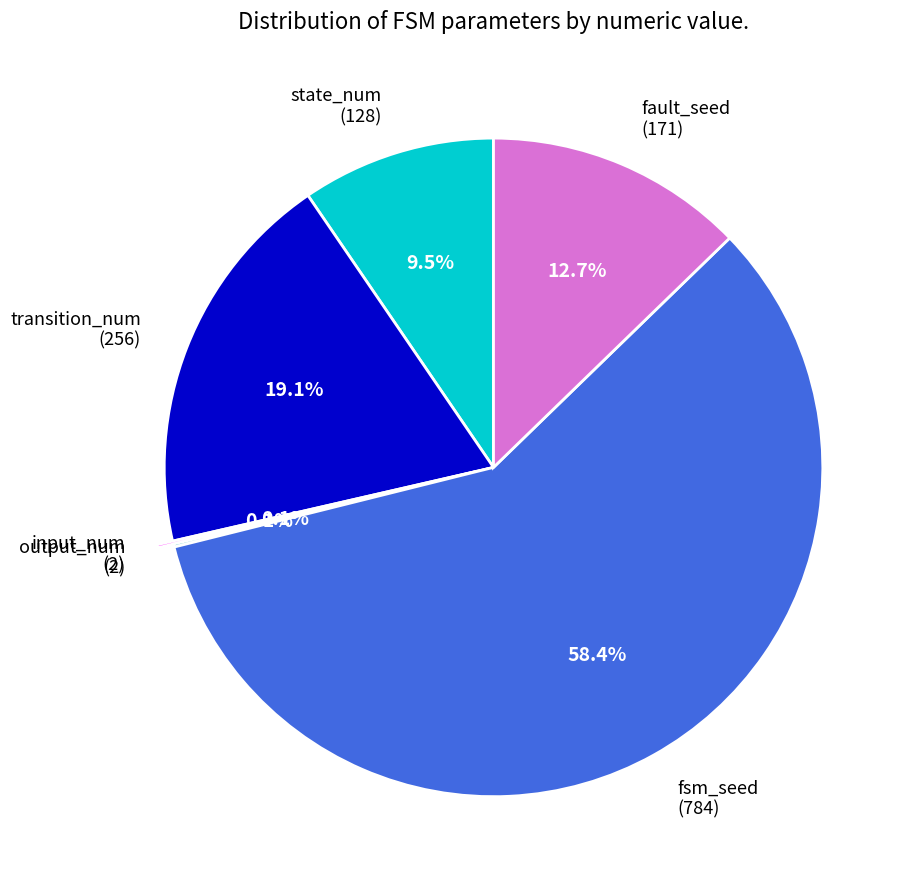

Is there any slice that represents more than half of the pie?

Yes